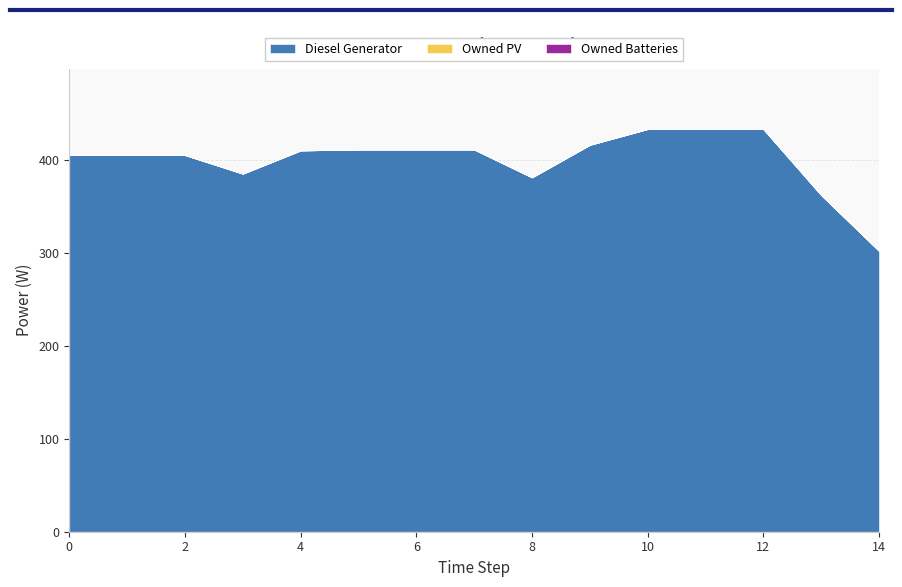

Reading left to right, what are all the values shown in this chart?

Diesel Generator: 0=405	1=405	2=405	3=385	4=410	5=411	6=411	7=411	8=381	9=416	10=433	11=433	12=433	13=362	14=302
Owned PV: 0=0	1=0	2=0	3=0	4=0	5=0	6=0	7=0	8=0	9=0	10=0	11=0	12=0	13=0	14=0
Owned Batteries: 0=0	1=0	2=0	3=0	4=0	5=0	6=0	7=0	8=0	9=0	10=0	11=0	12=0	13=0	14=0